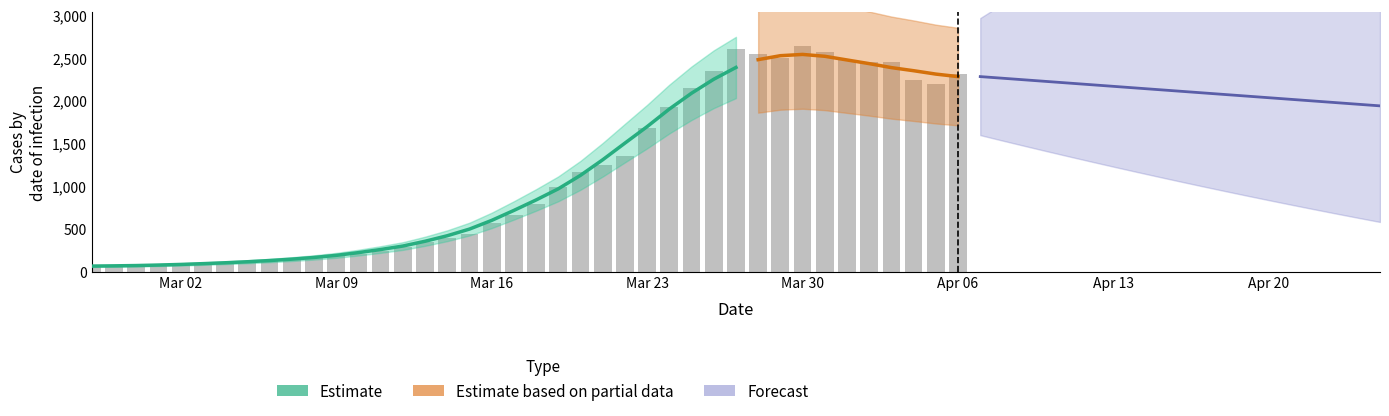

What is the sum of all values?

44998